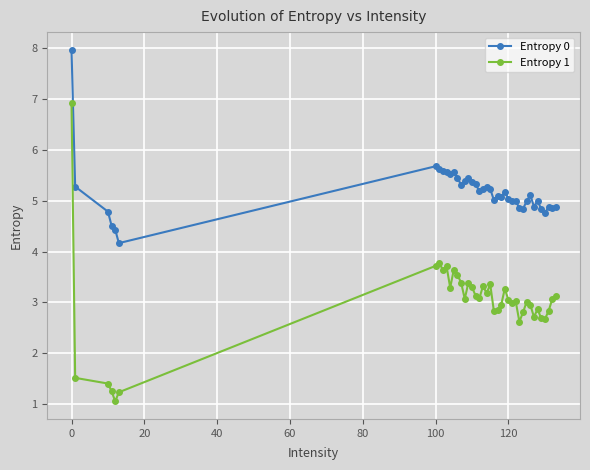

Which series has the largest total across all categories?

Entropy 0